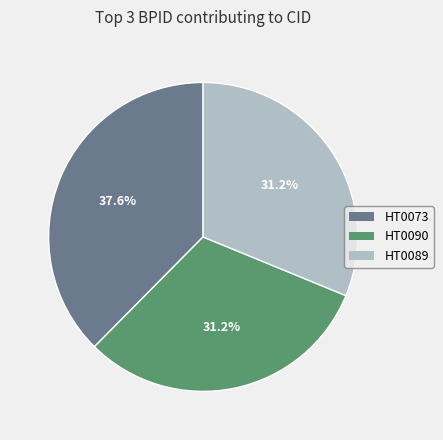

How many segments does this pie chart have?

3